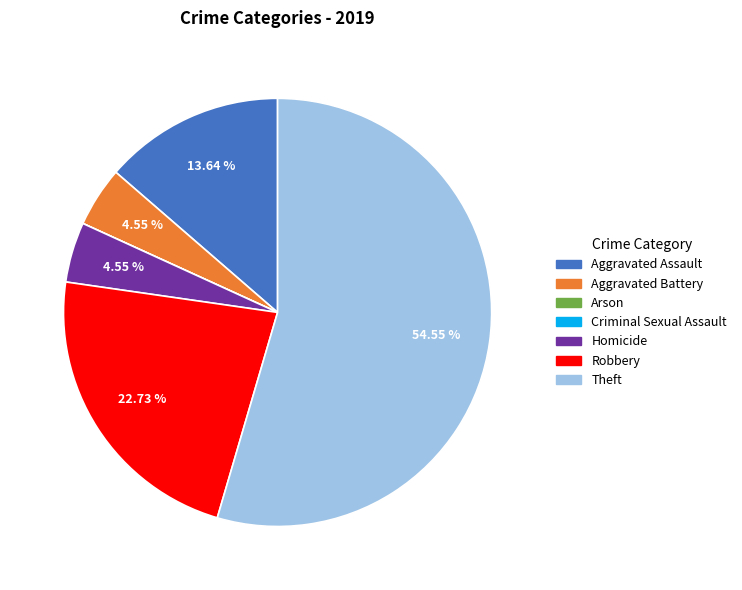

Do Robbery and Aggravated Battery together represent more than half of the pie?

No